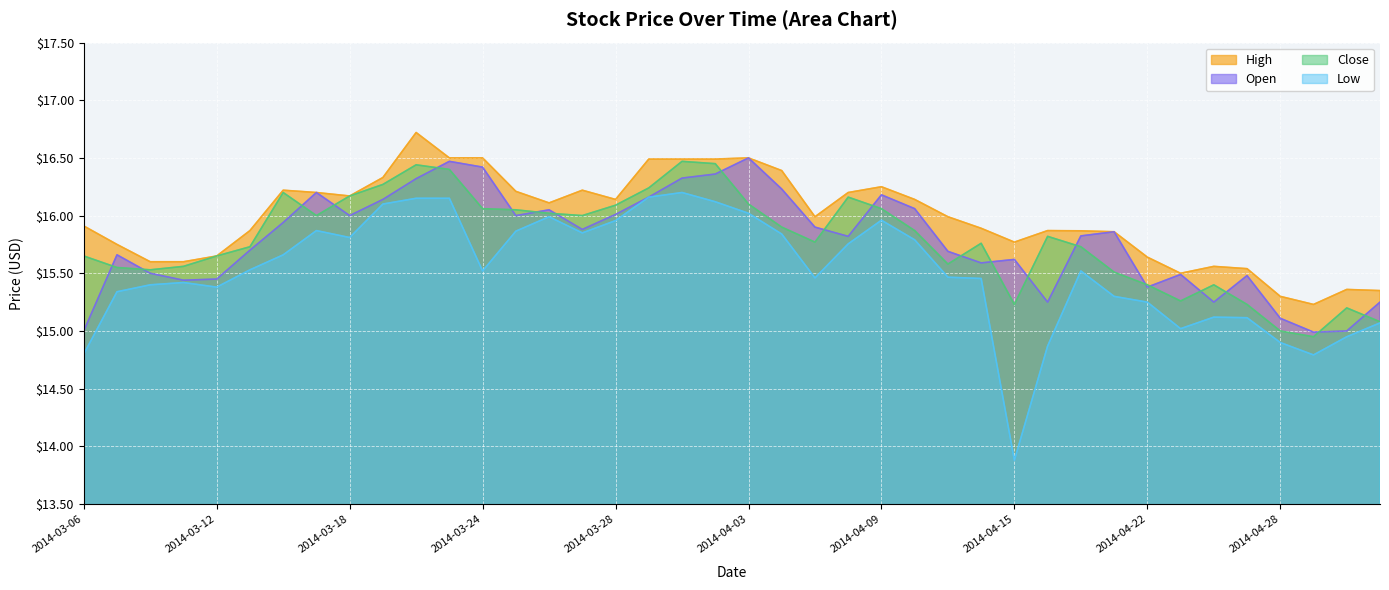

What is the total value across all series at 2014-03-07?

62.3